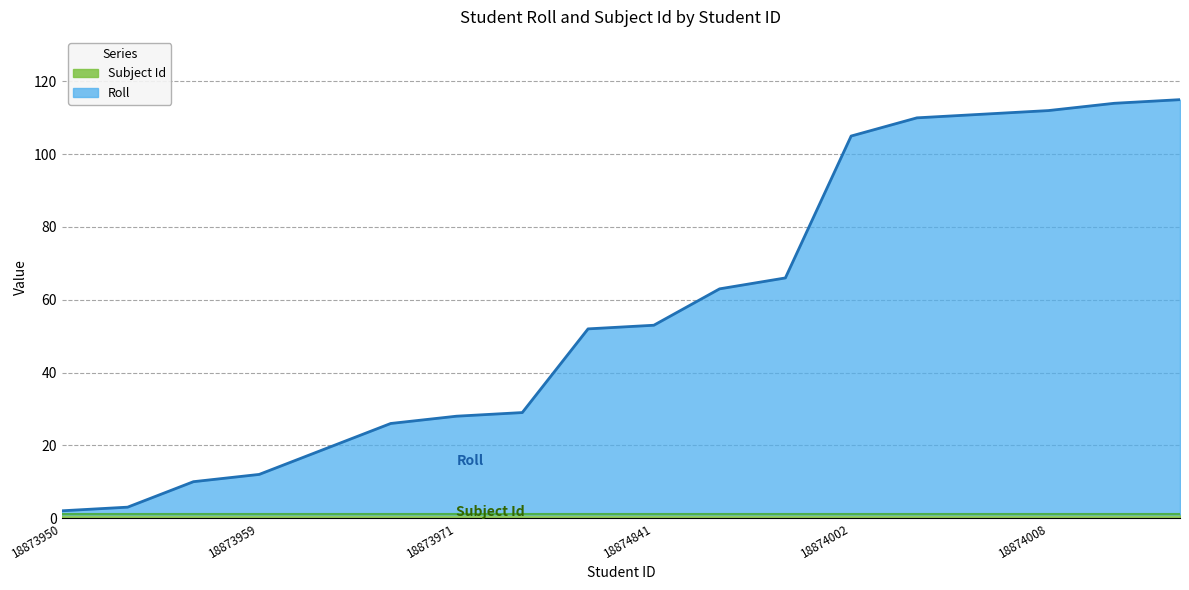

Reading left to right, list all the values displayed in this chart.

18873950=2	18873951=3	18873957=10	18873959=12	18885936=19	18873969=26	18873971=28	18873972=29	18874843=52	18874841=53	18885946=63	18874832=66	18874002=105	18874006=110	18874007=111	18874008=112	18885964=114	18874839=115